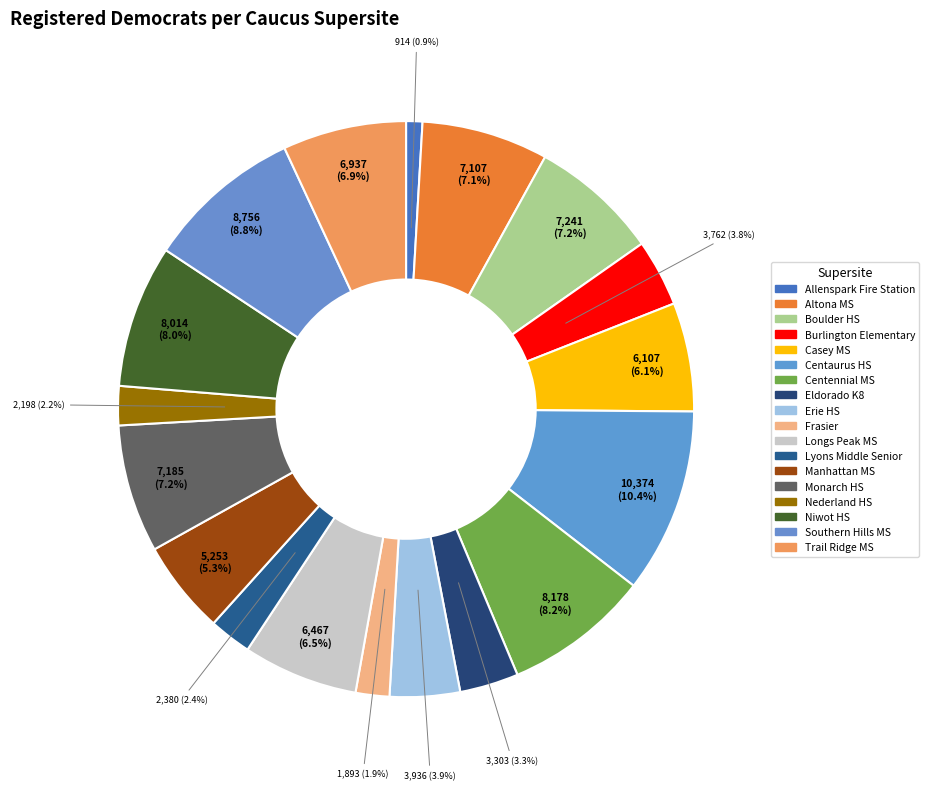

Combined, do Frasier and Manhattan MS account for over 50%?

No